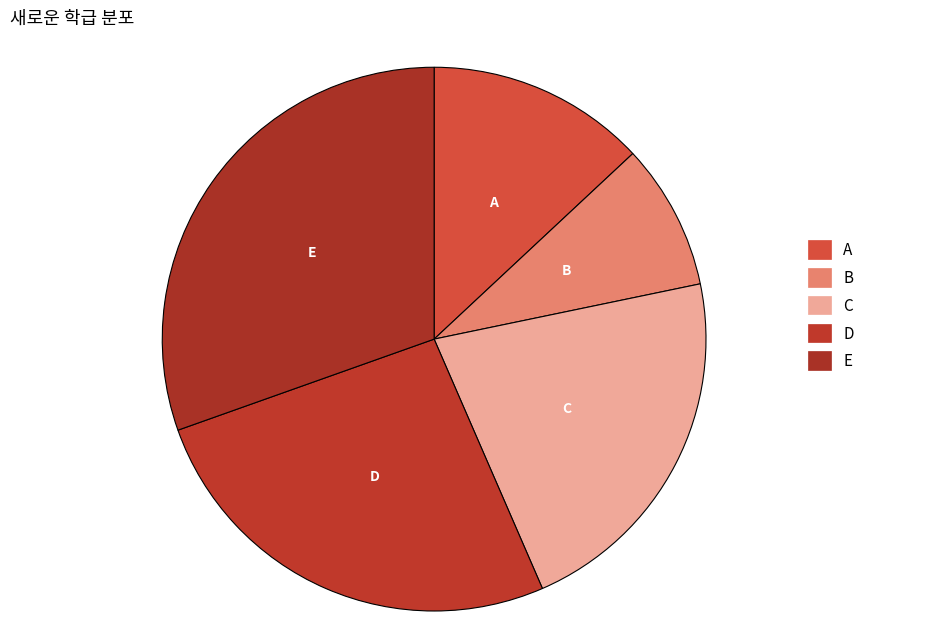

Rank the categories by value from highest to lowest.

E, D, C, A, B